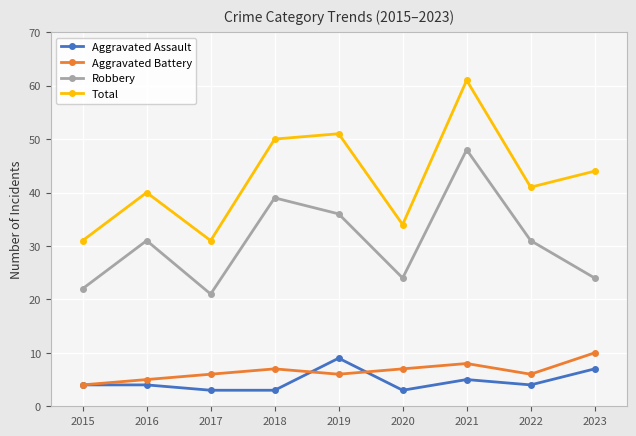

At 2018, list the series in order from largest to smallest.

Total, Robbery, Aggravated Battery, Aggravated Assault